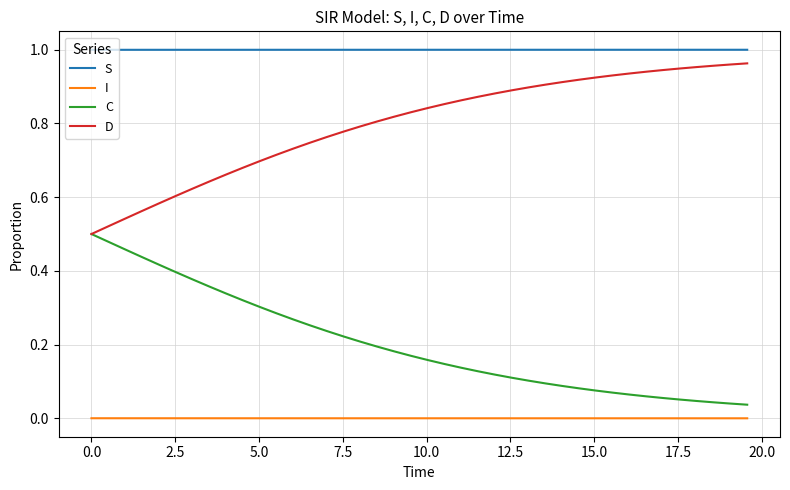

What are all the series names shown in the legend?

S, I, C, D